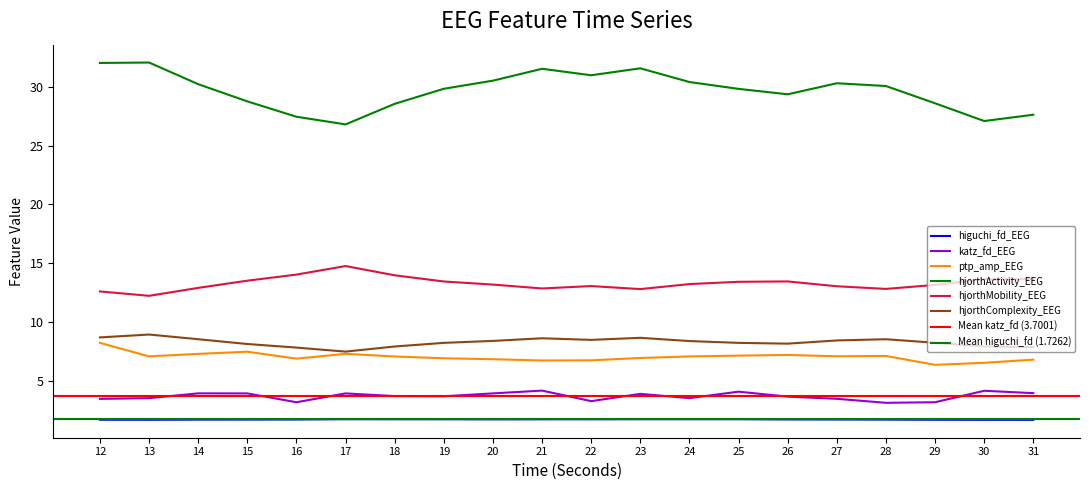

How many lines are shown in the chart?

6